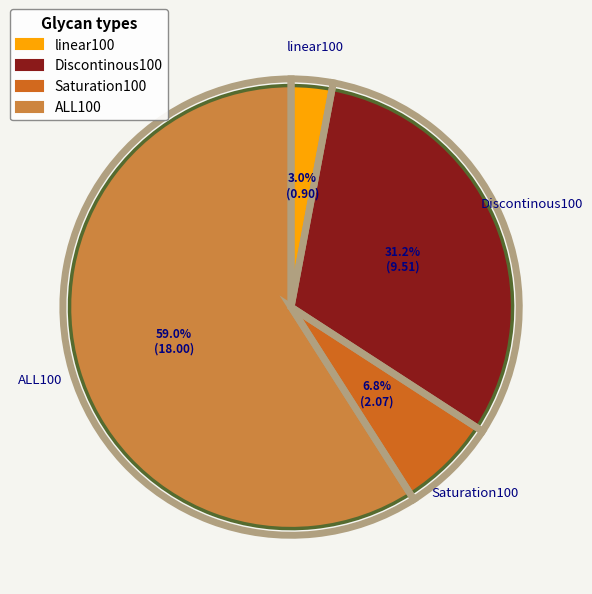

How many segments does this pie chart have?

4